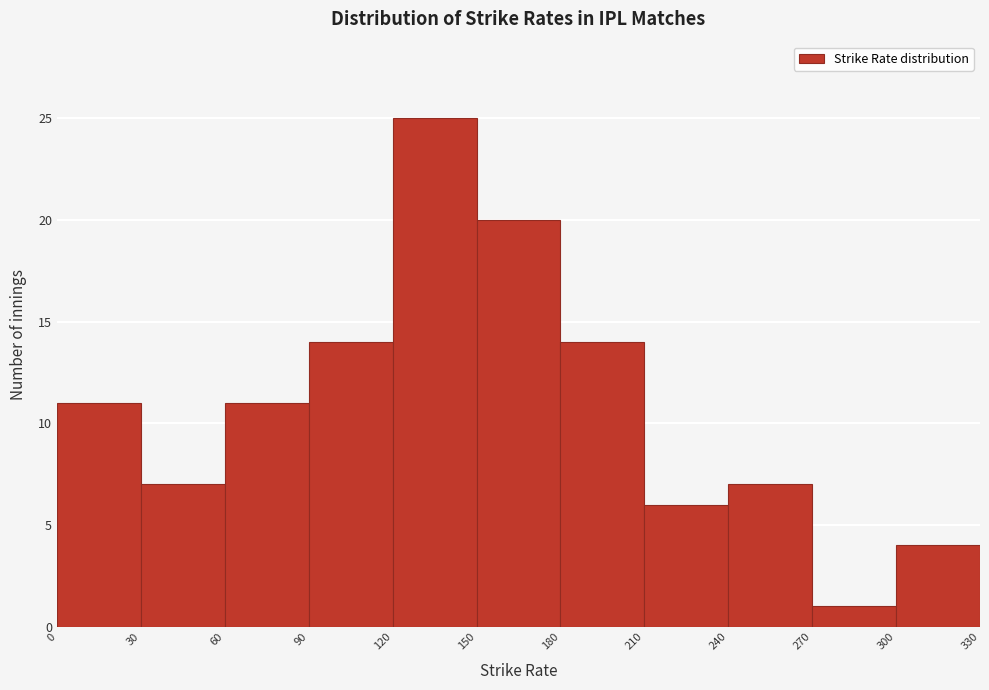

Reading left to right, transcribe this chart: for each bar, give the range it covers on the x-axis and its height. The values are not printed on the chart, so give them approximately, as read against the axis.

0 to 30: 11
30 to 60: 7
60 to 90: 11
90 to 120: 14
120 to 150: 25
150 to 180: 20
180 to 210: 14
210 to 240: 6
240 to 270: 7
270 to 300: 1
300 to 330: 4